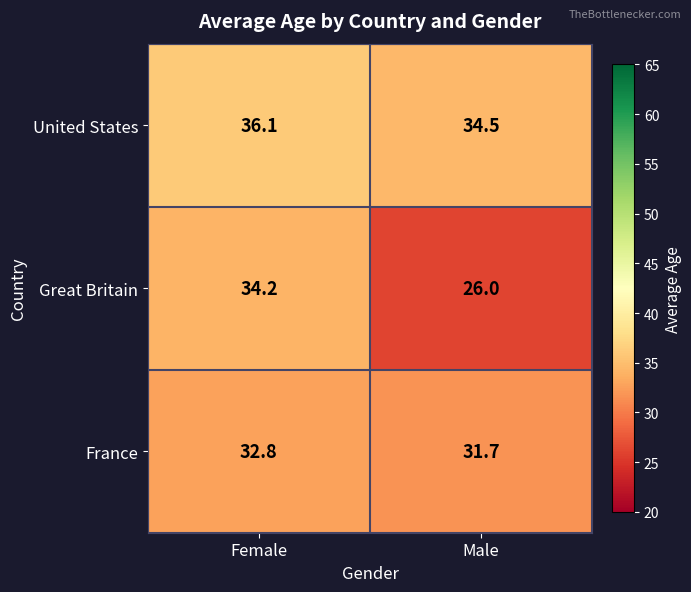

At which label is United States closest to 35?

Male